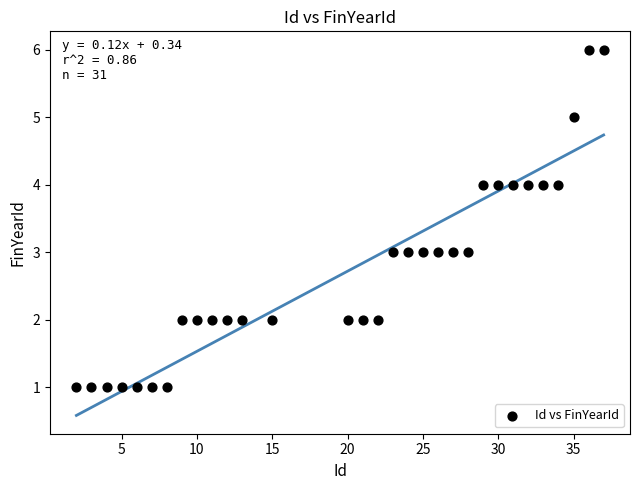

What is the range of X values (max minus min)?

35